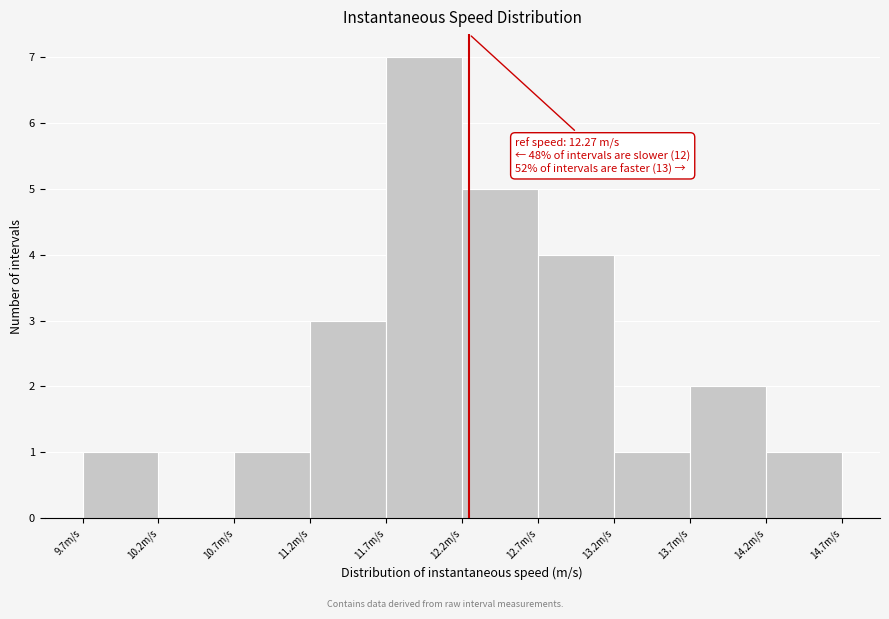

Which range on the x-axis has the tallest bar?

11.75 to 12.20